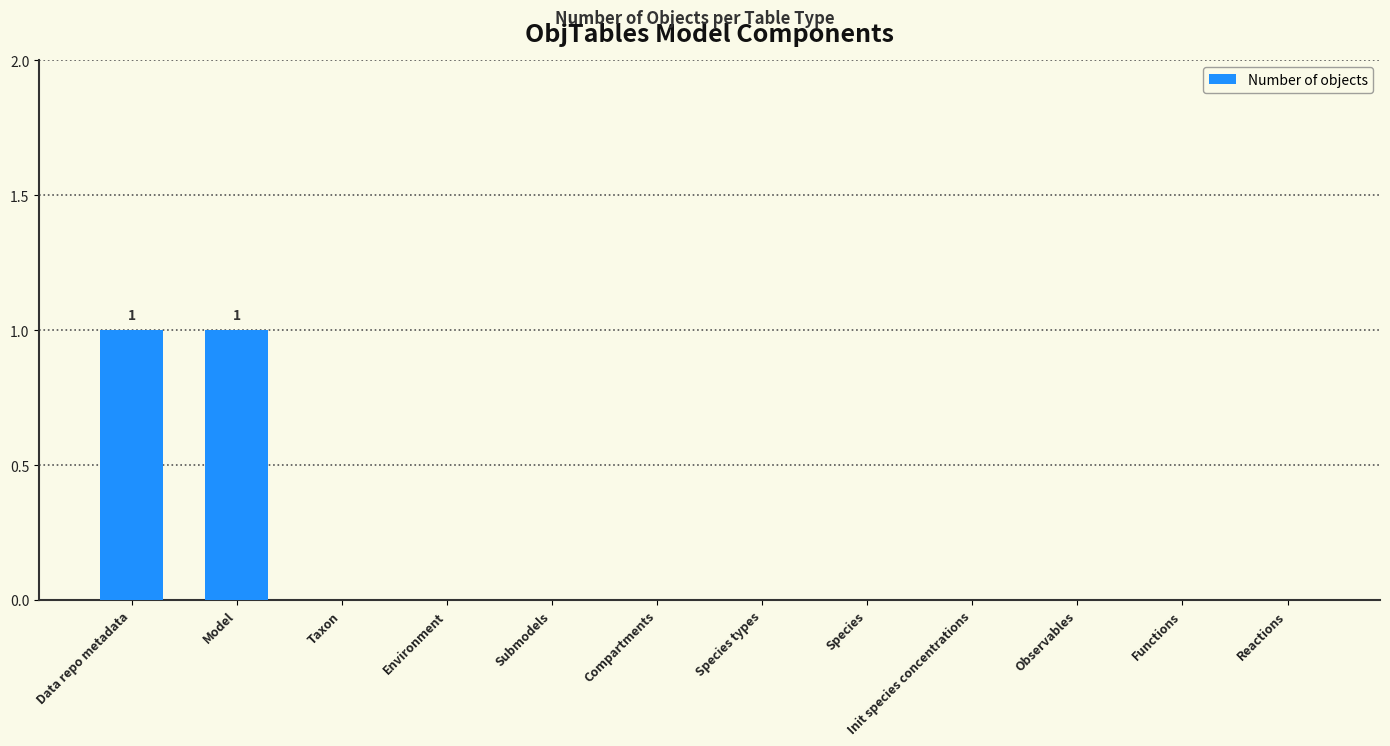

Reading left to right, list all the values displayed in this chart.

Data repo metadata=1	Model=1	Taxon=0	Environment=0	Submodels=0	Compartments=0	Species types=0	Species=0	Init species concentrations=0	Observables=0	Functions=0	Reactions=0